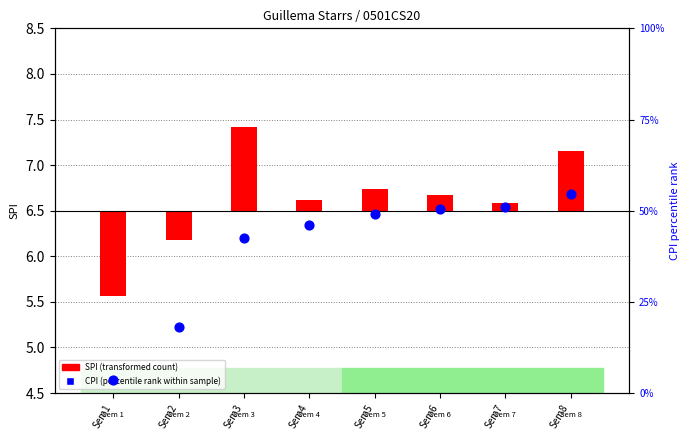

Which series contains the lowest Y value?

SPI (transformed)